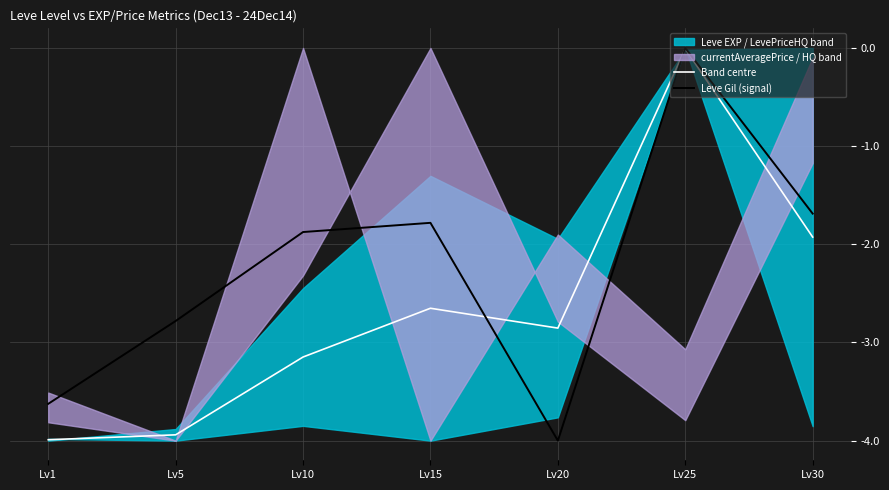

What is the sum of all Band centre values?

-18.5